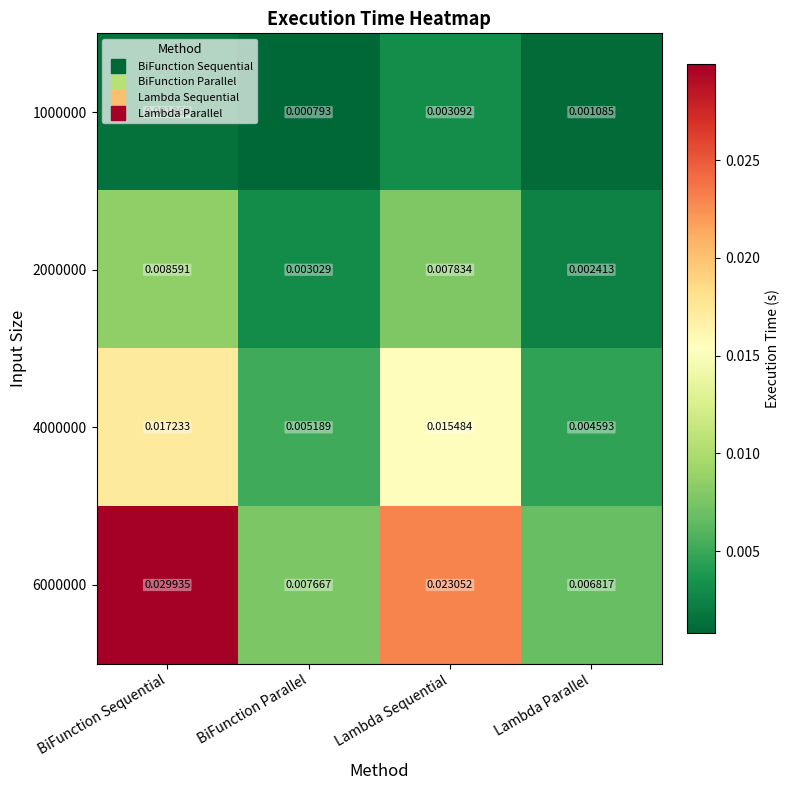

Rank the categories by 4000000 value from highest to lowest.

BiFunction Sequential, Lambda Sequential, BiFunction Parallel, Lambda Parallel